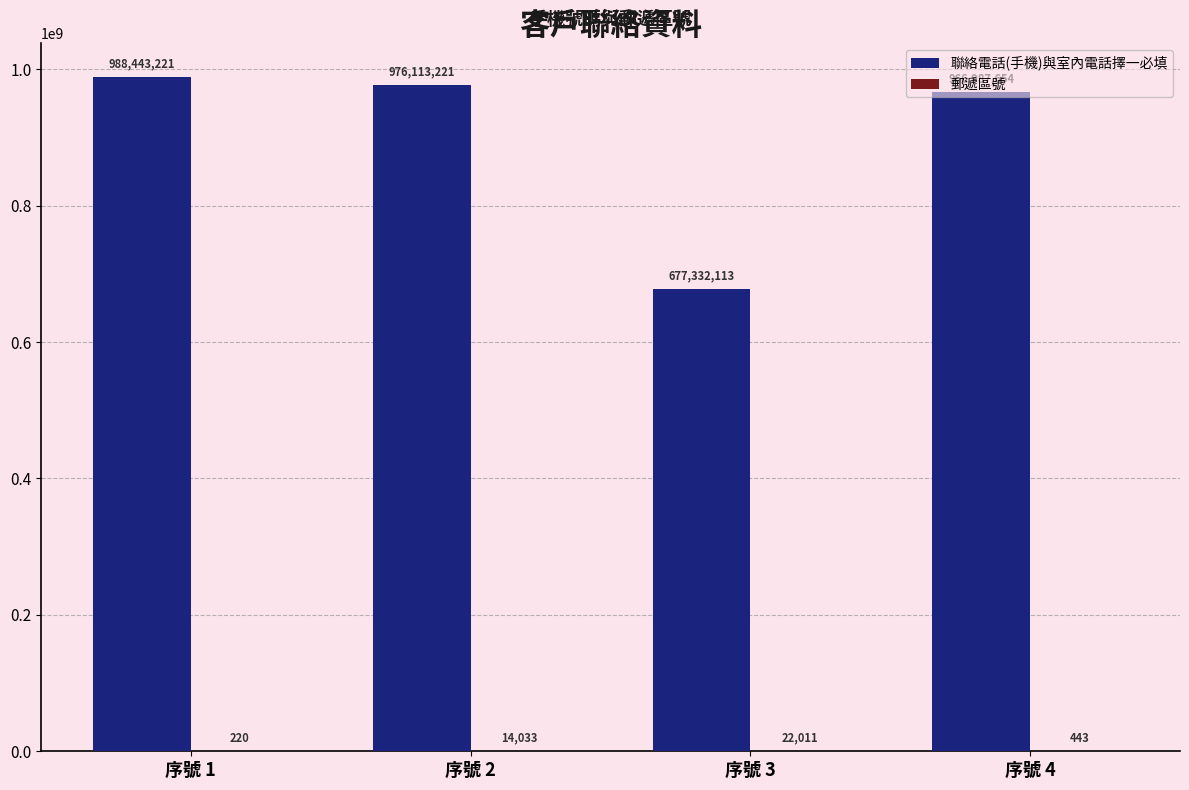

At which label is 聯絡電話(手機)與室內電話擇一必填 closest to 832887667?

序號 4